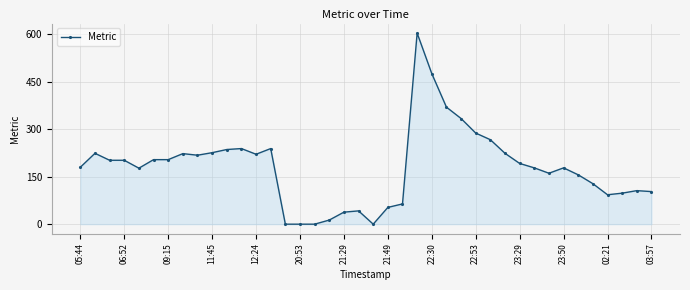

True or false: the data has more than 2 interior local peaks.

True